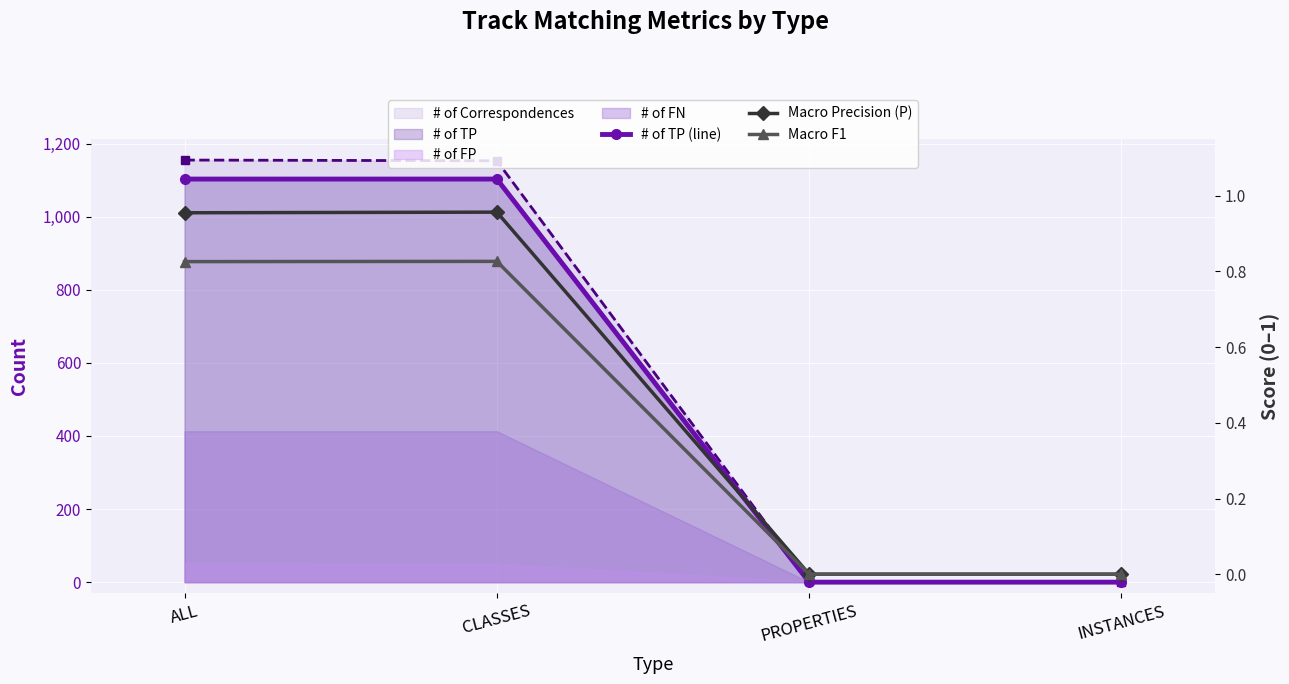

How many data points does each series have?

4